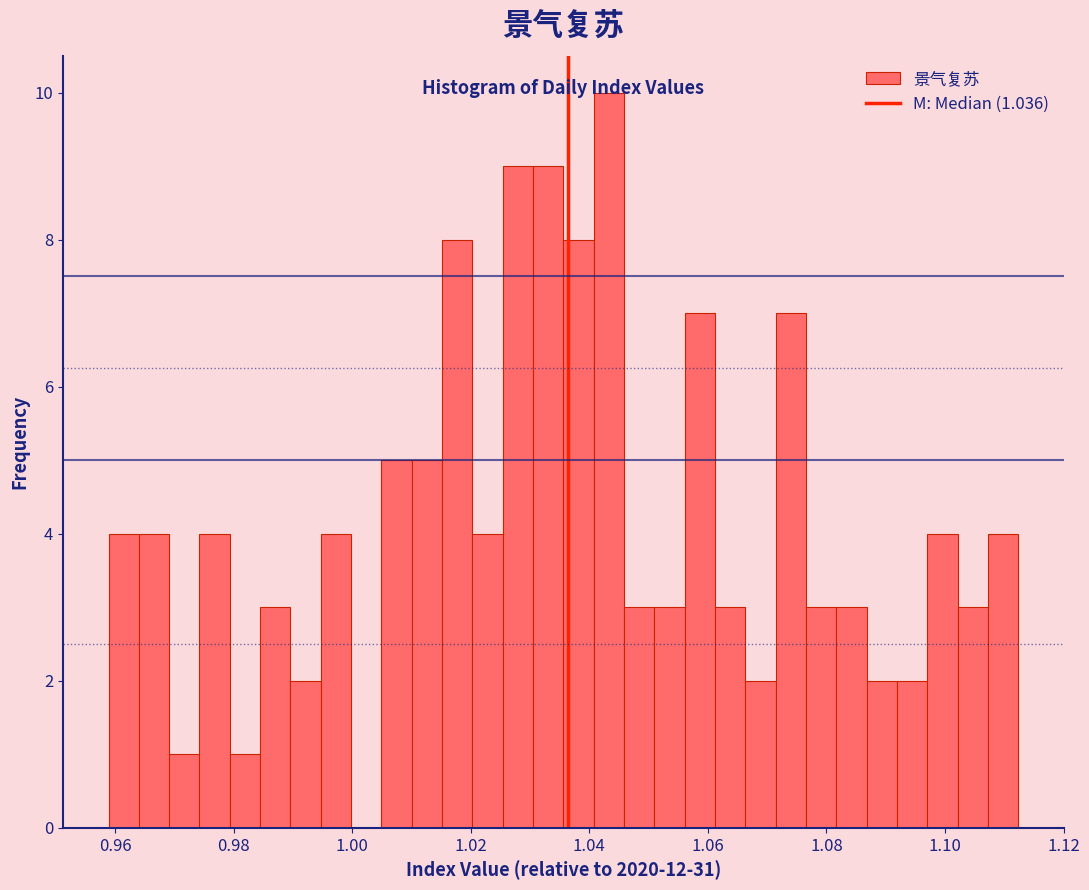

Read against the x-axis, roughly where is the centre of the tallest bar?

1.044